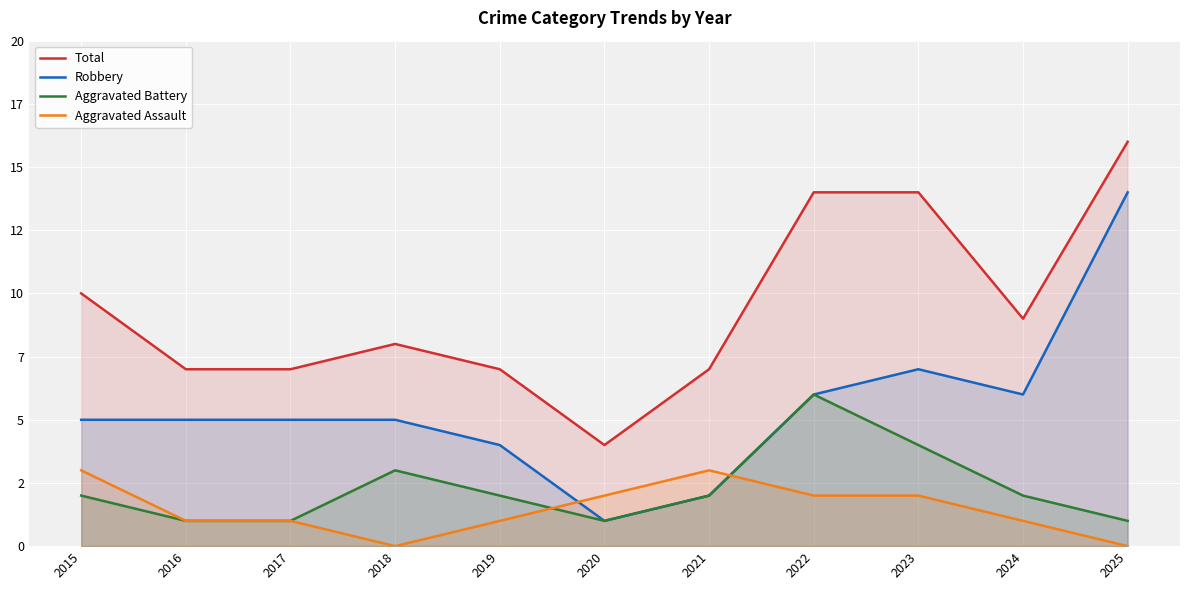

How many data points in Aggravated Assault are above 1?

5